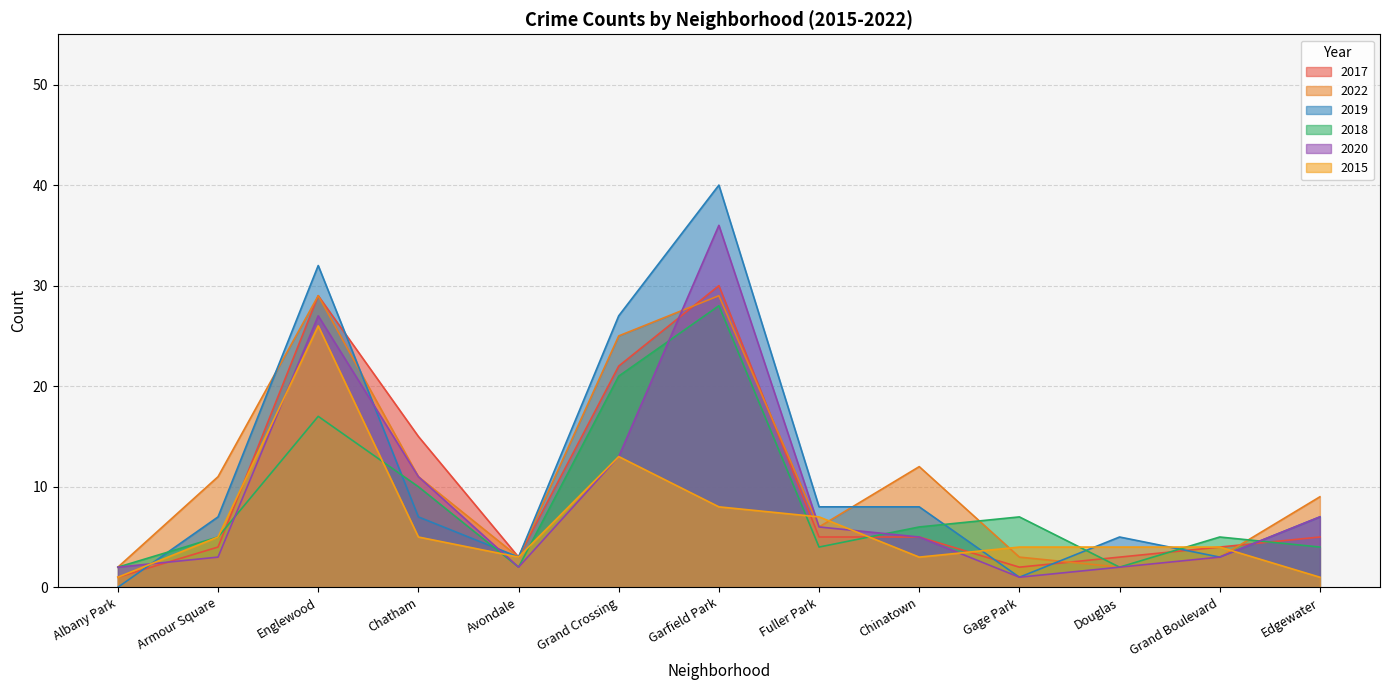

Which series has the widest spread of values?

2019